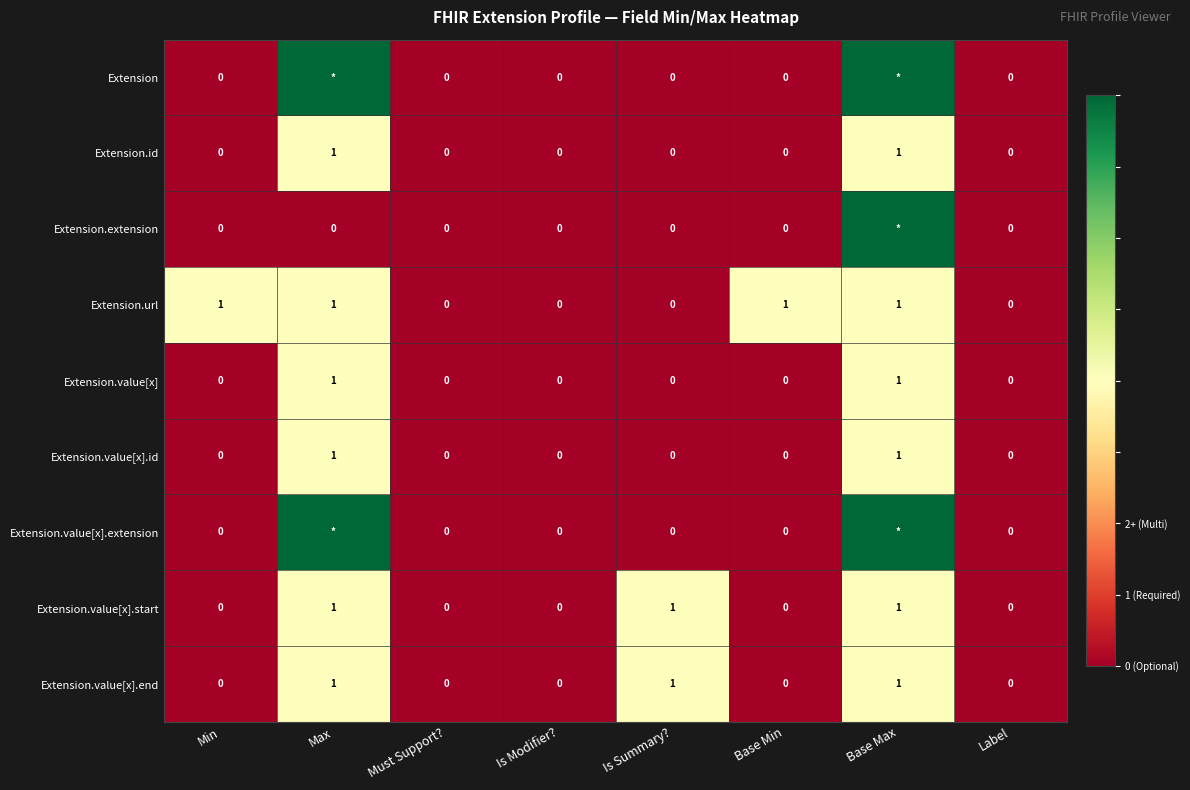

Count the Extension.value[x].id values in the range 0 to 1.

8